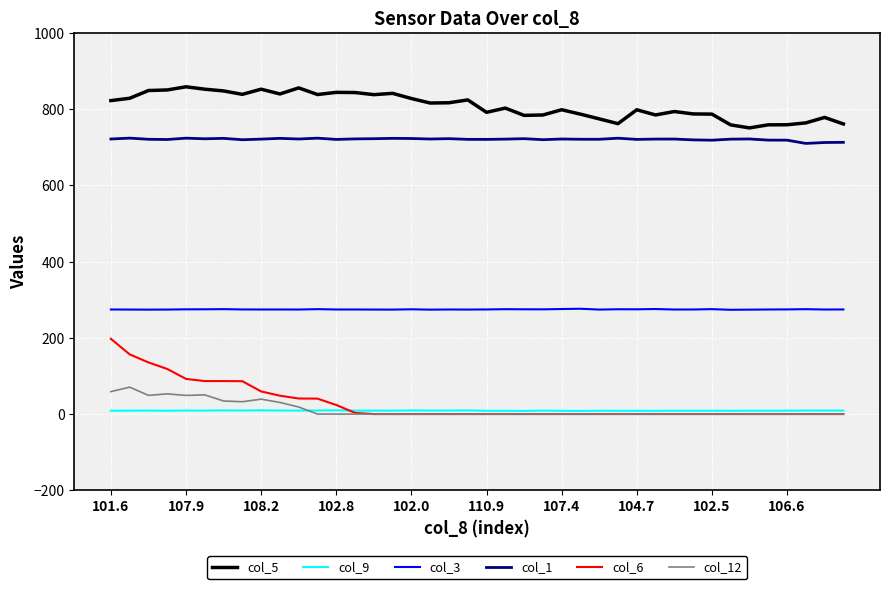

Which series has the largest total across all categories?

col_5